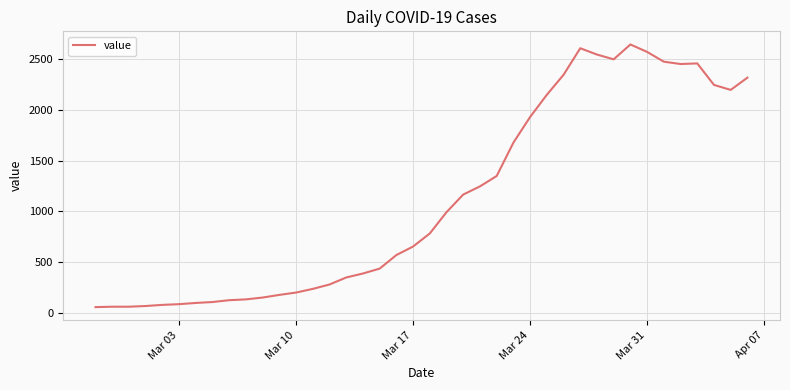

What is the maximum value shown in the chart?

2639